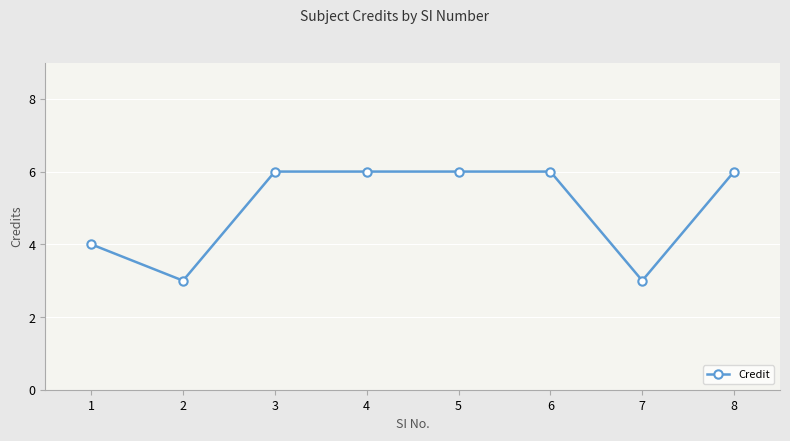

How many data points does each series have?

8